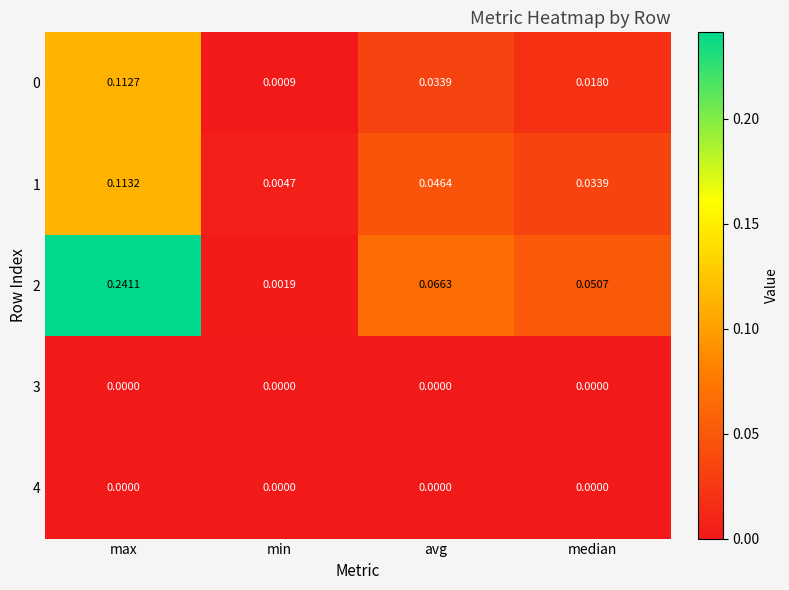

How many data points does each series have?

4